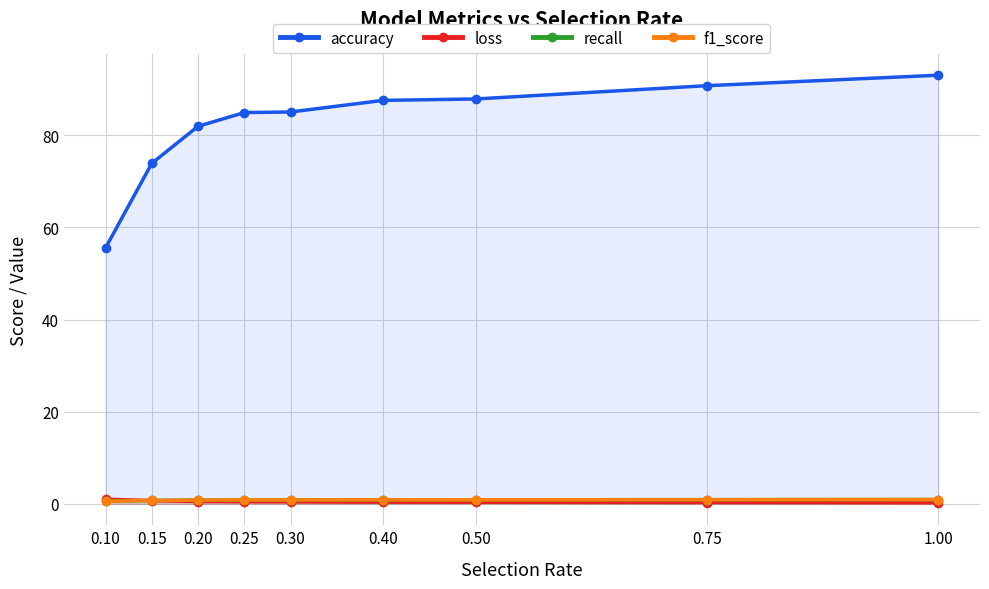

Which has a higher value, 0.30 or 0.75?

0.75